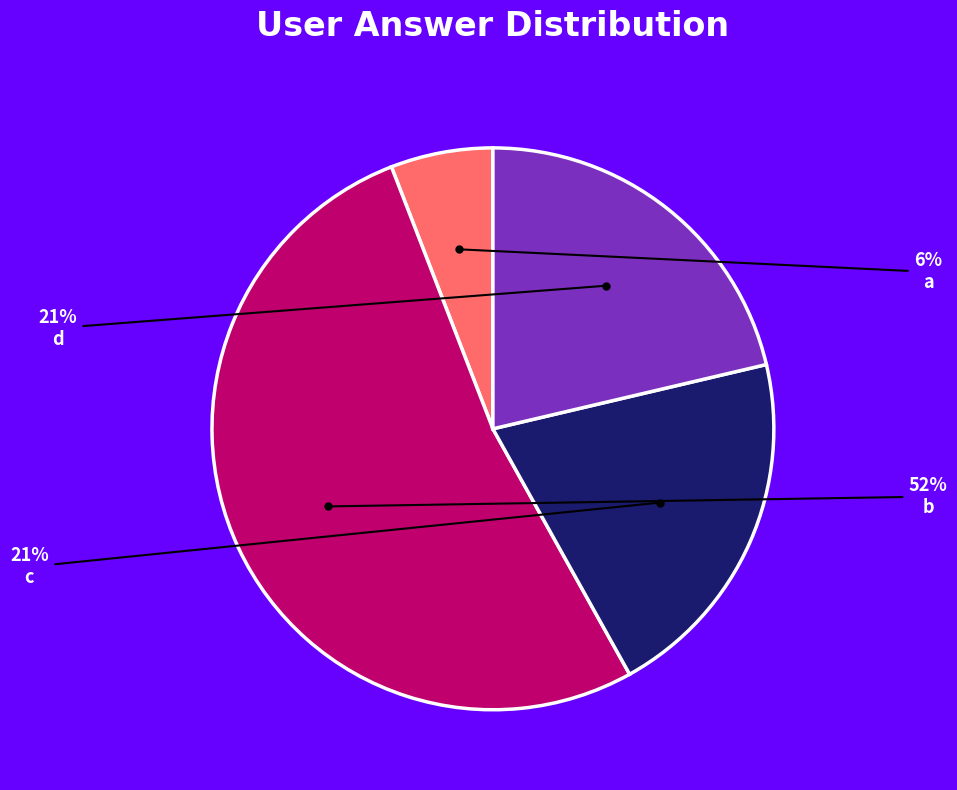

Approximately how many times larger is the value at d compared to b?

0.4